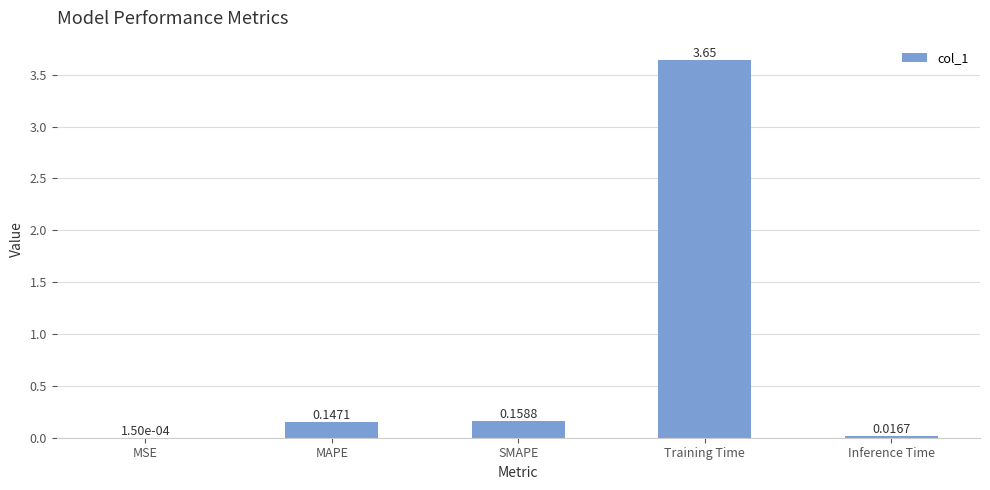

Is it true that the value at Training Time is 1.4?

False